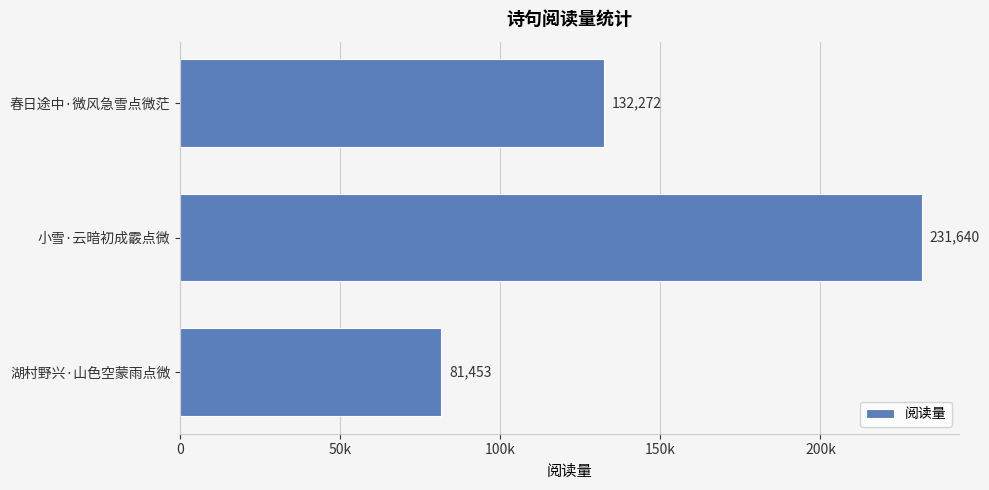

Does the chart contain any negative values?

No